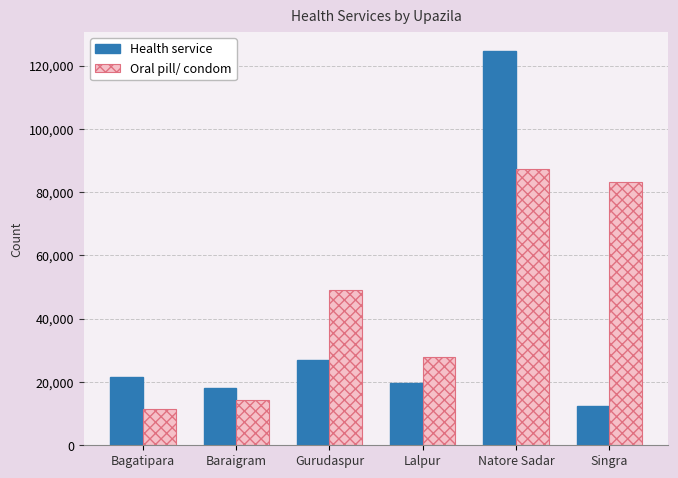

What is the total value across all series at Gurudaspur?

76051